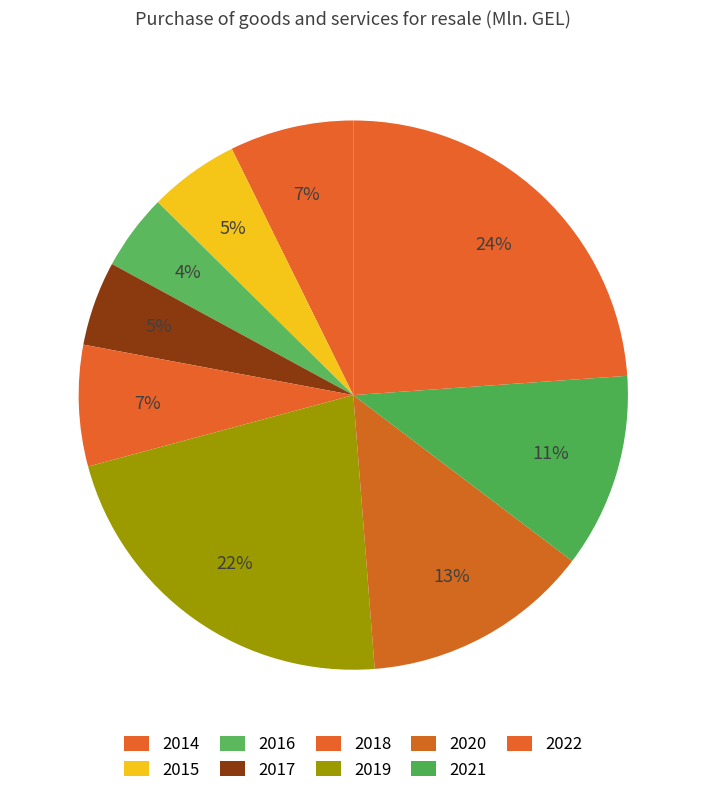

Does 2021 account for over 50% of the chart?

No